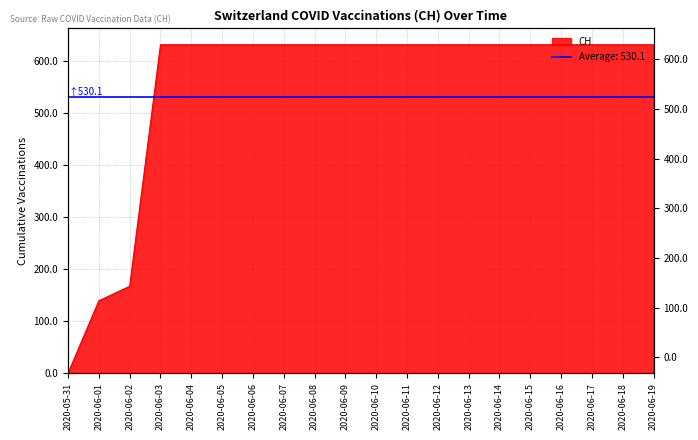

Rank the categories by value from lowest to highest.

2020-05-31, 2020-06-01, 2020-06-02, 2020-06-03, 2020-06-04, 2020-06-05, 2020-06-06, 2020-06-07, 2020-06-08, 2020-06-09, 2020-06-10, 2020-06-11, 2020-06-12, 2020-06-13, 2020-06-14, 2020-06-15, 2020-06-16, 2020-06-17, 2020-06-18, 2020-06-19